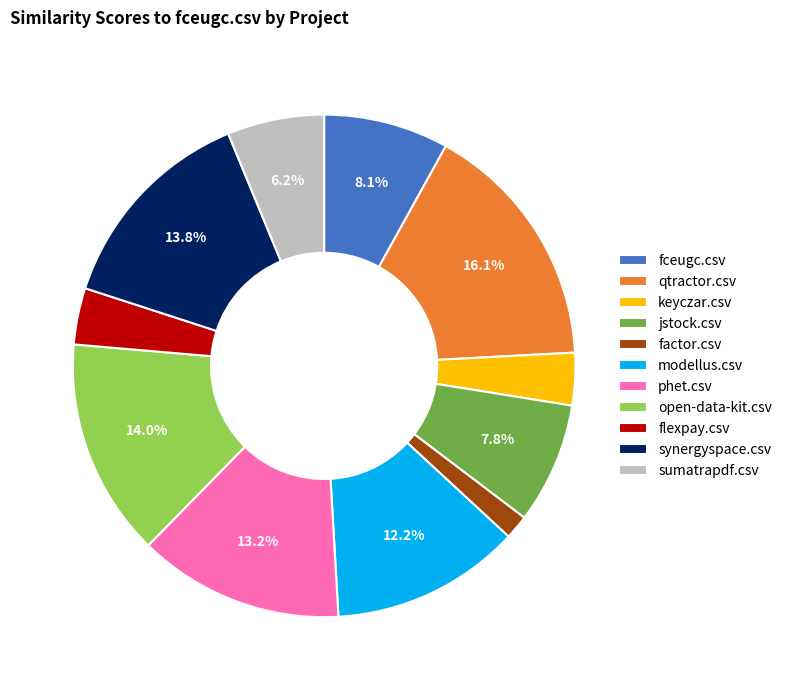

What portion of the pie excludes qtractor.csv?

83.9%